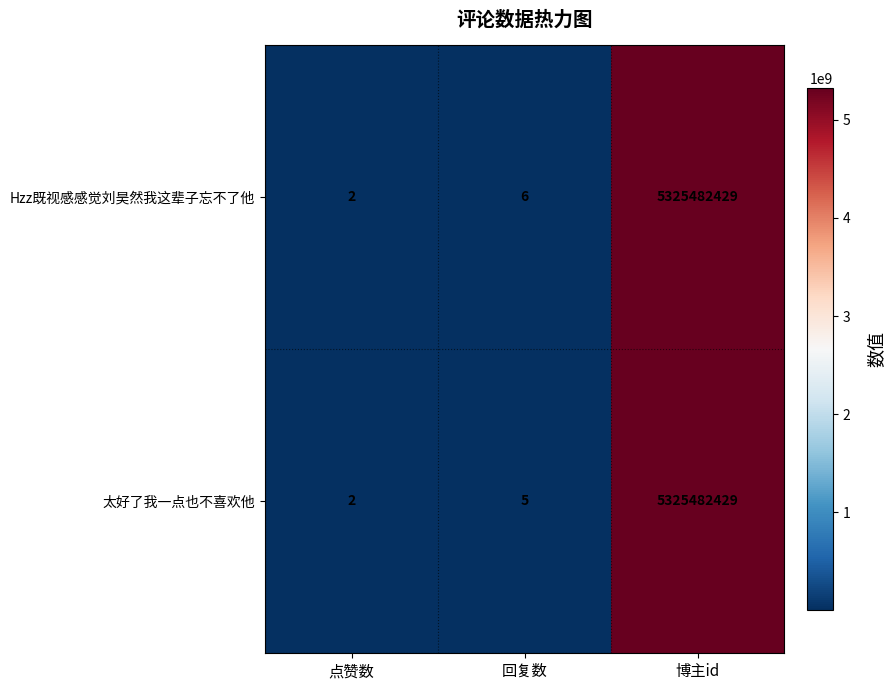

At 回复数, list the series in order from largest to smallest.

Hzz既视感感觉刘昊然我这辈子忘不了他, 太好了我一点也不喜欢他